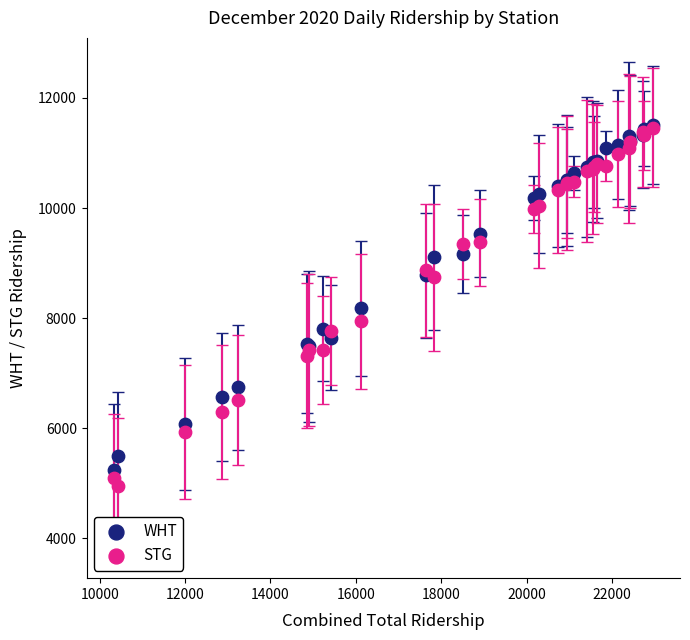

In the WHT series, what Y value is closest to 8372?

8177